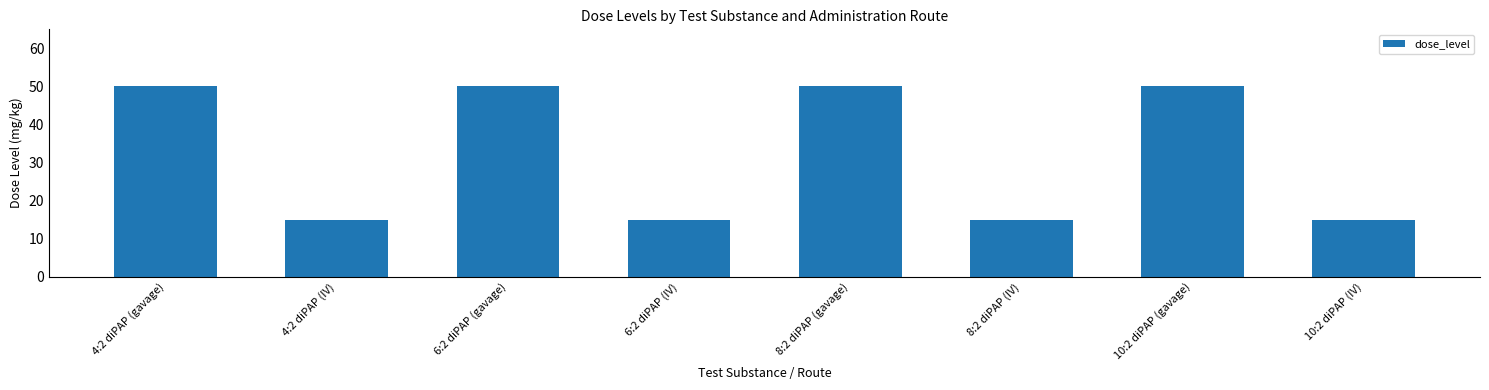

What is the value of the 8th bar from the left?

15